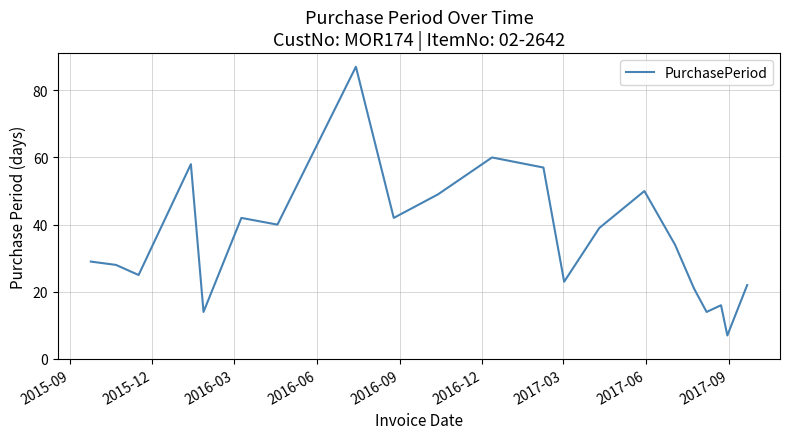

What is the minimum value shown in the chart?

7